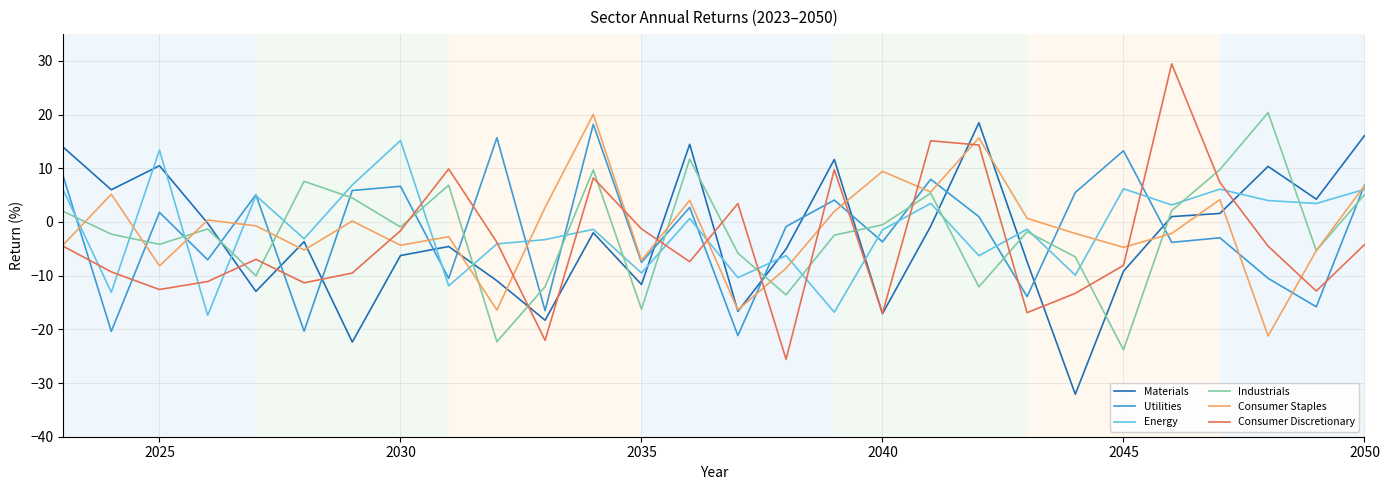

How many times do Utilities and Industrials cross each other?

18